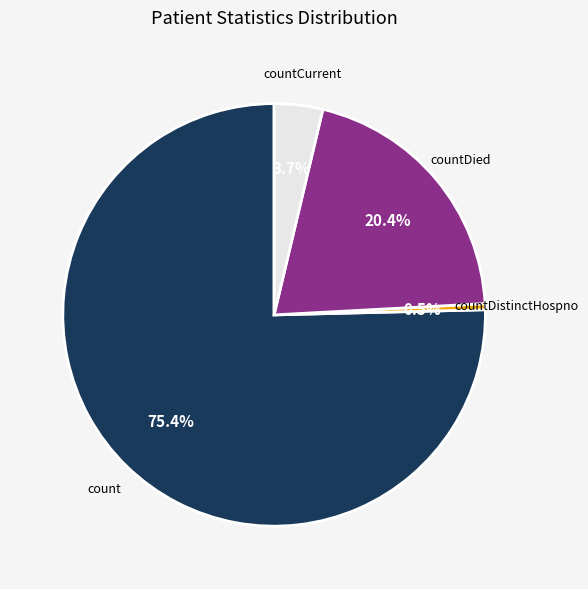

Is there any slice that represents more than half of the pie?

Yes